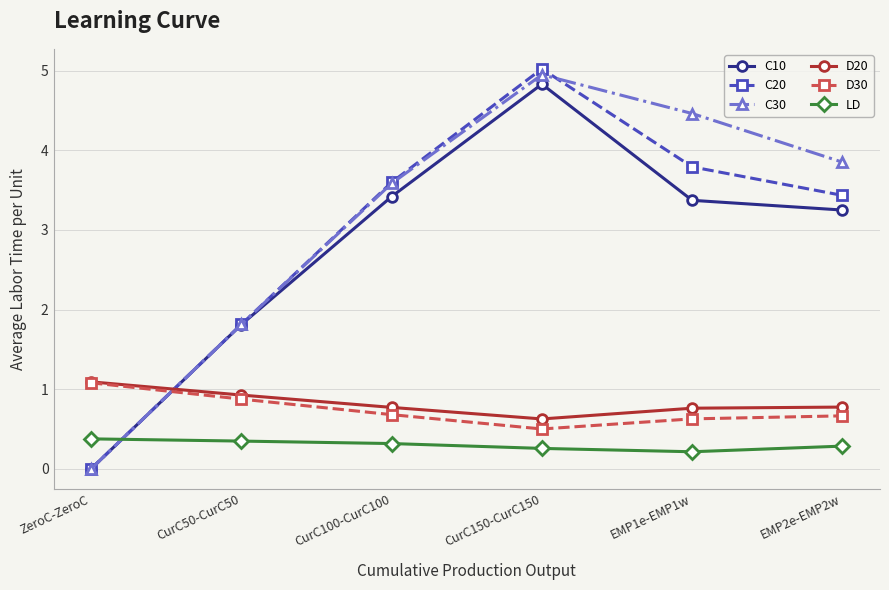

Which series changed the most between CurC50-CurC50 and EMP1e-EMP1w?

C30